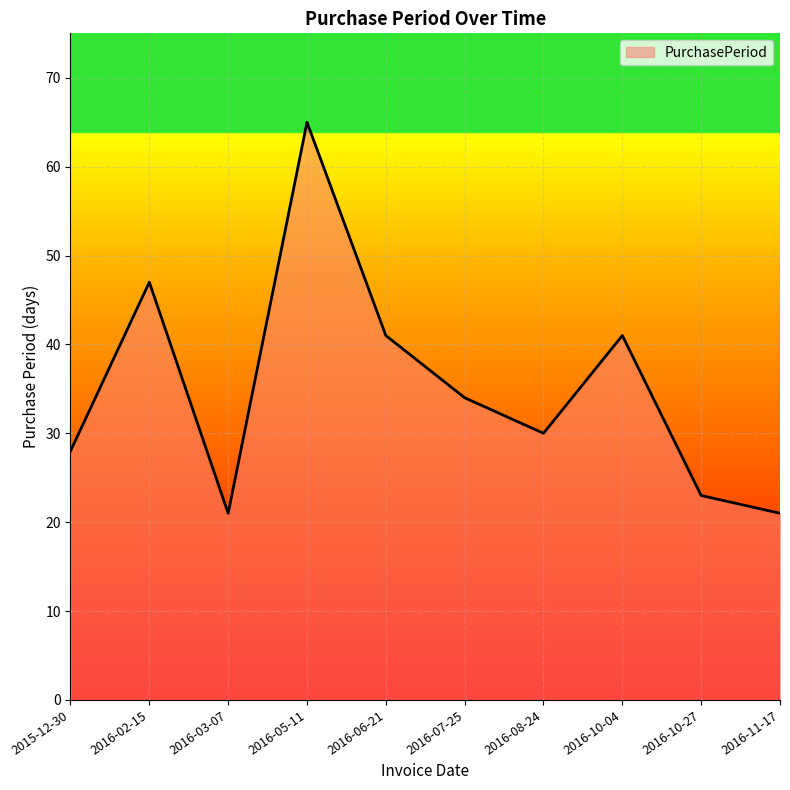

What is the average value?

35